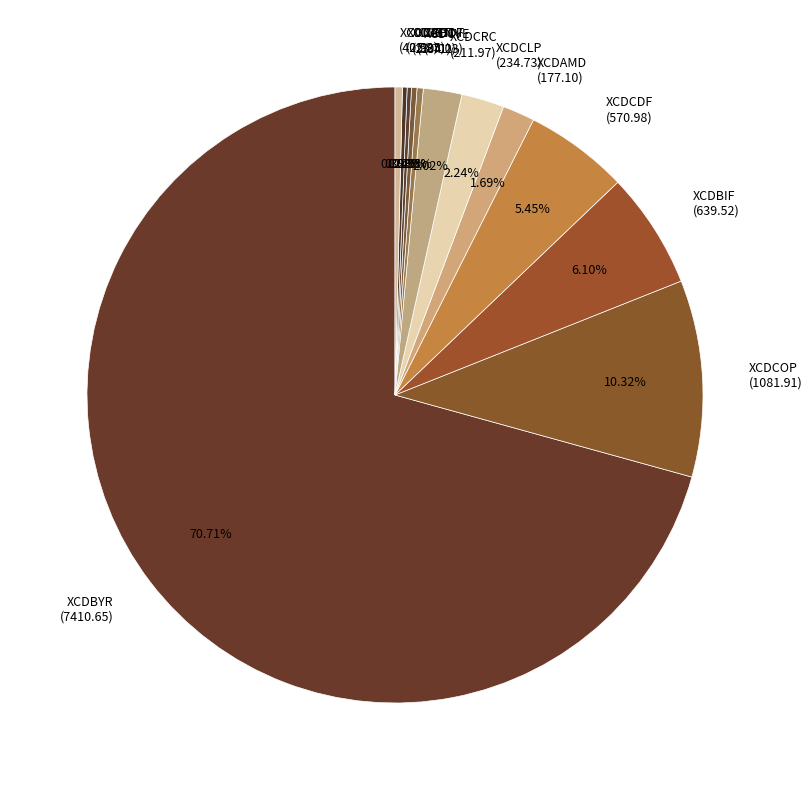

Is there any slice that represents more than half of the pie?

Yes